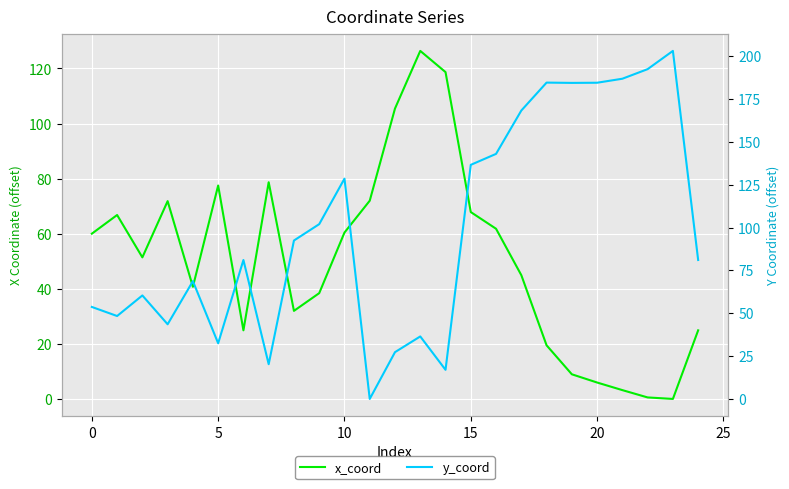

The x_coord series shows 111.0 at 5. True or false?

False